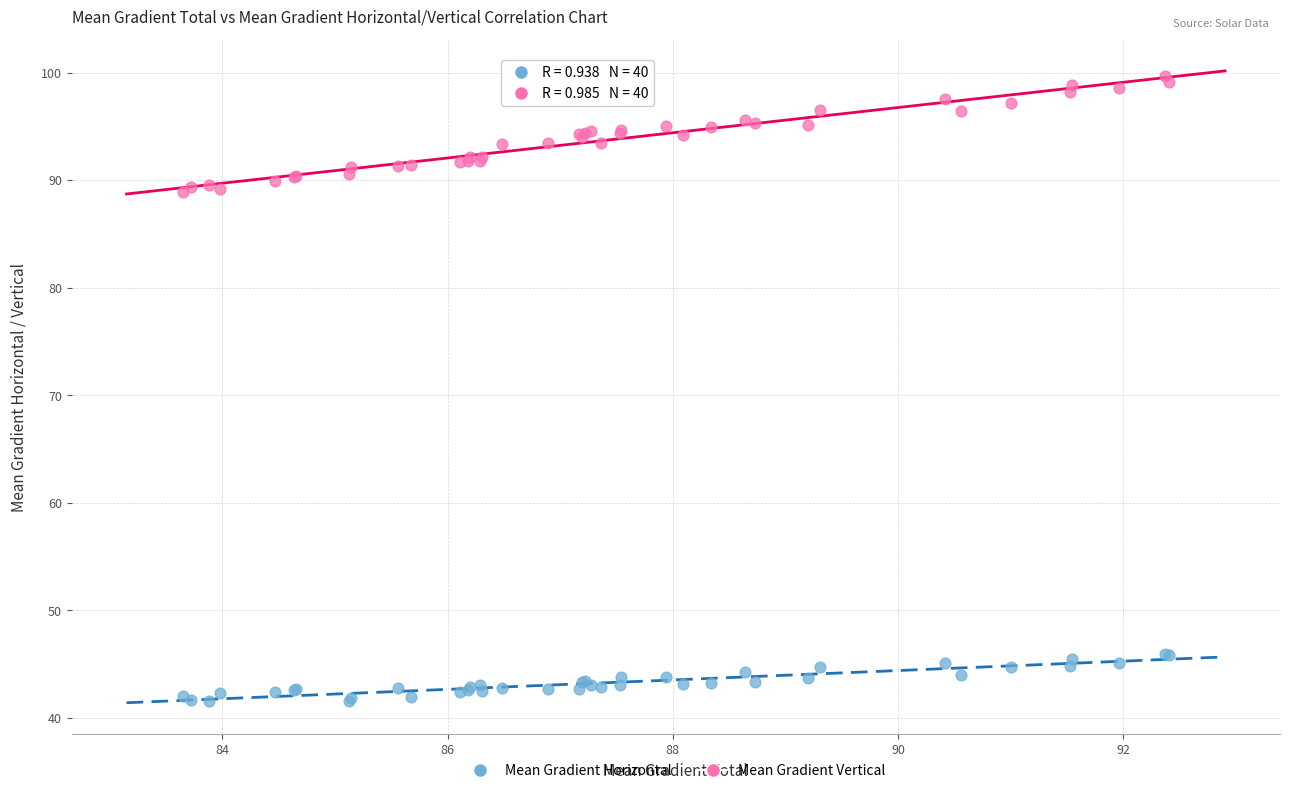

Which series has the widest spread of Y values?

Mean Gradient Vertical